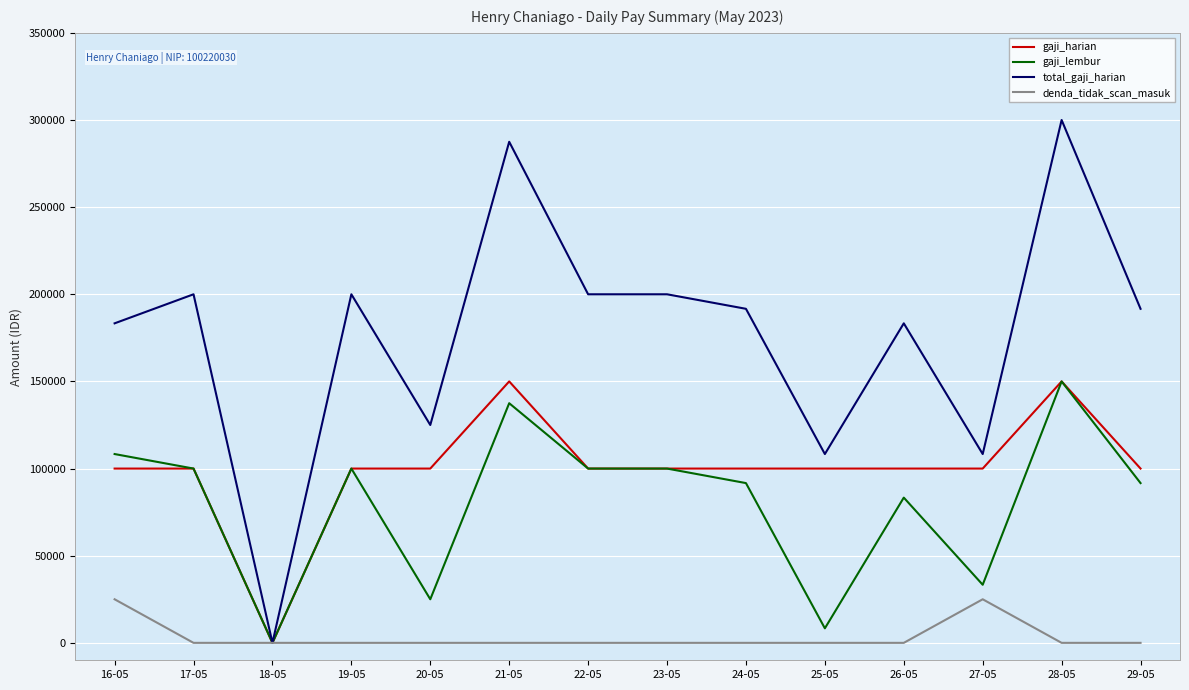

How many positive values does the gaji_harian series have?

13